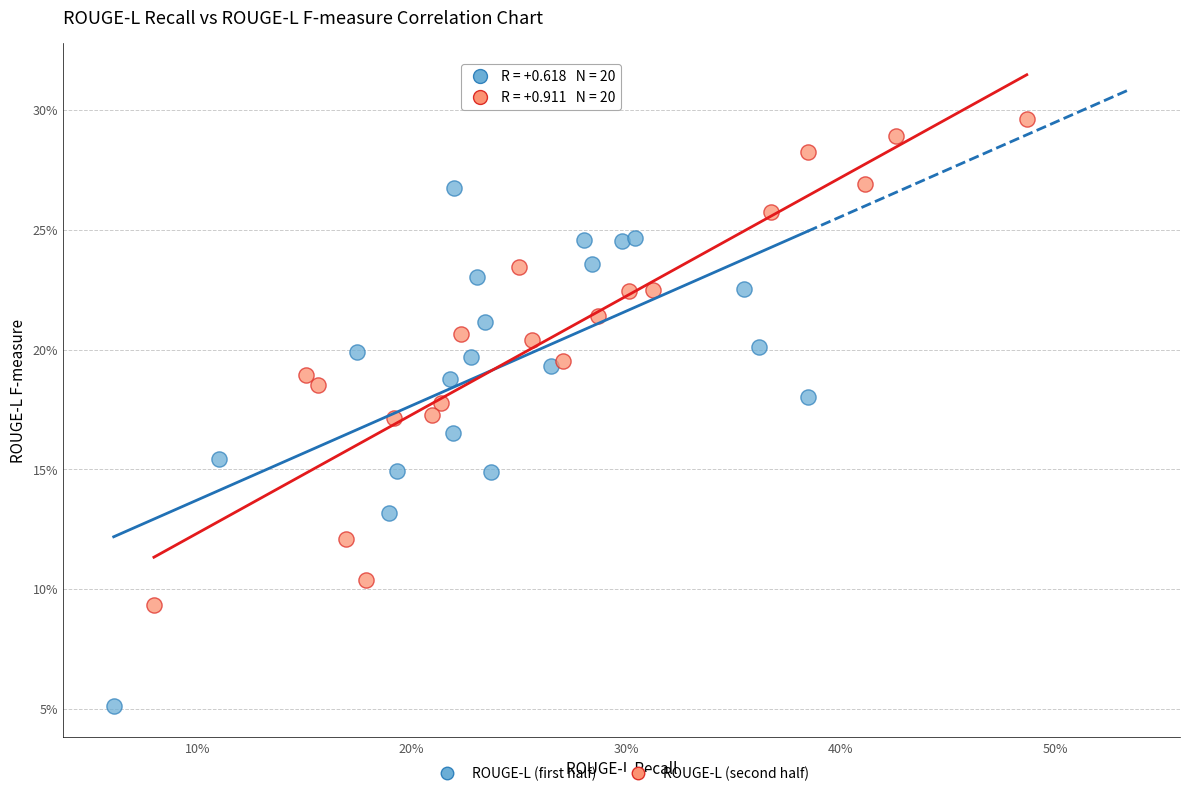

Which series reaches the minimum Y coordinate?

ROUGE-L (first half)